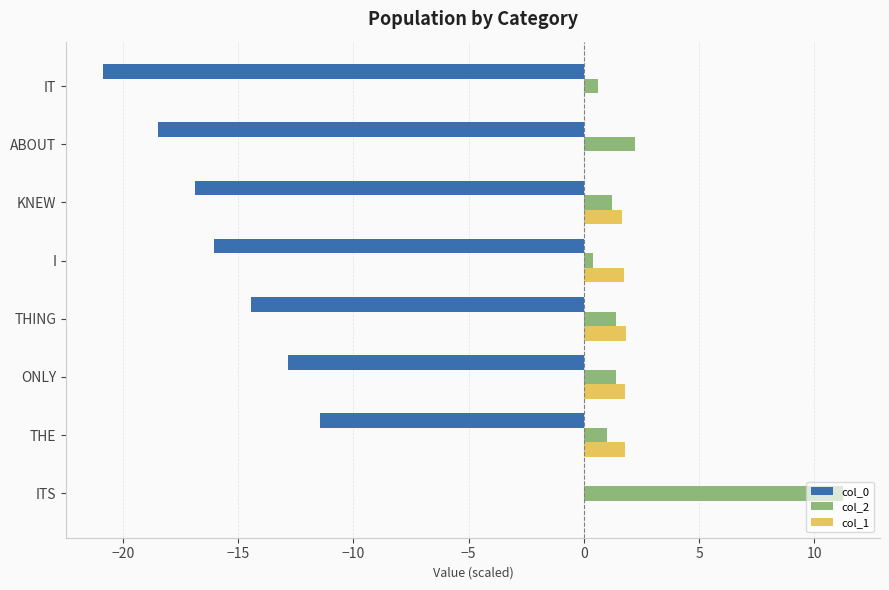

The value of col_2 at ITS is 11.2. True or false?

True